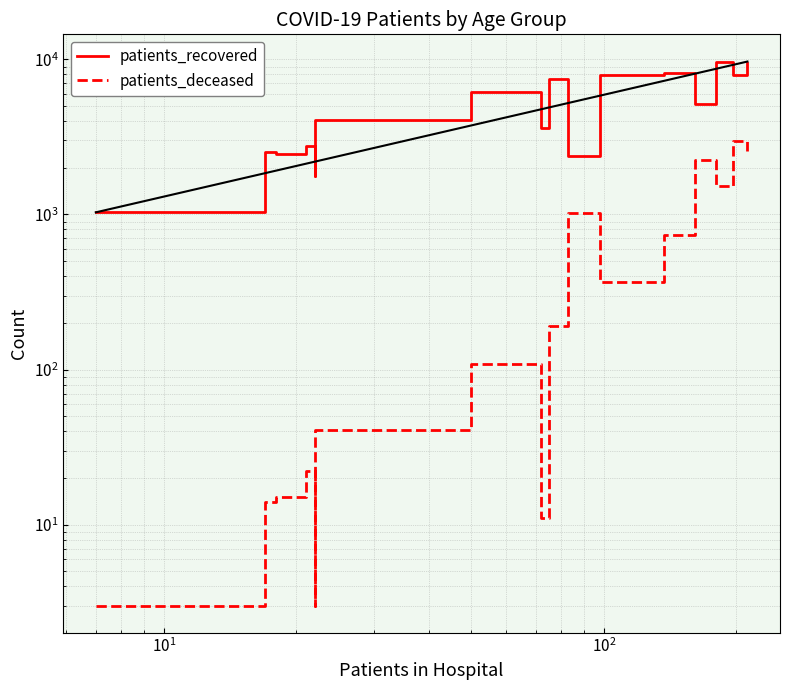

Is this an area chart (filled region under the line)?

No